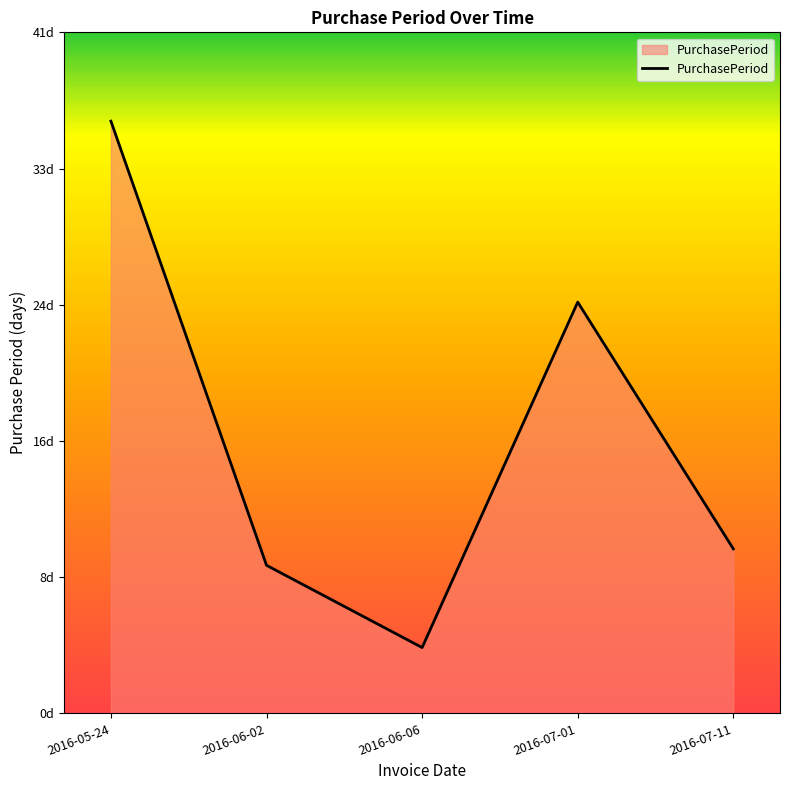

What is the smallest value displayed?

4